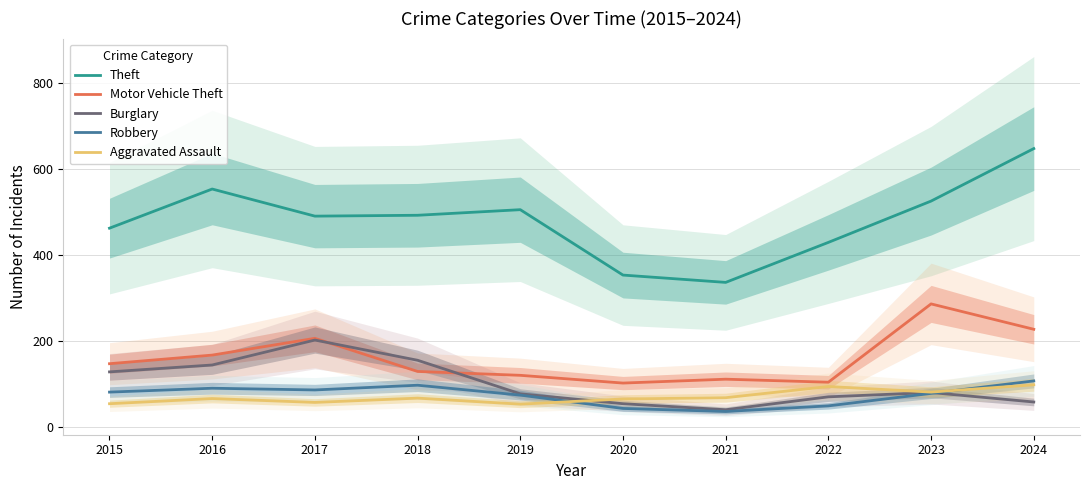

Where does the Theft series first go above 493?

2016